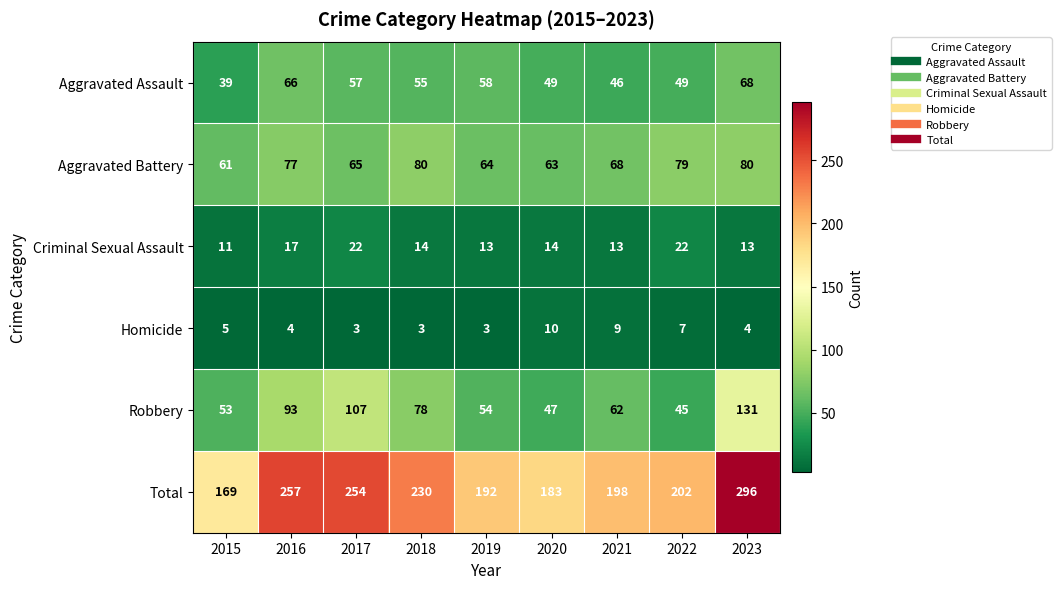

How many distinct data groups are displayed?

6